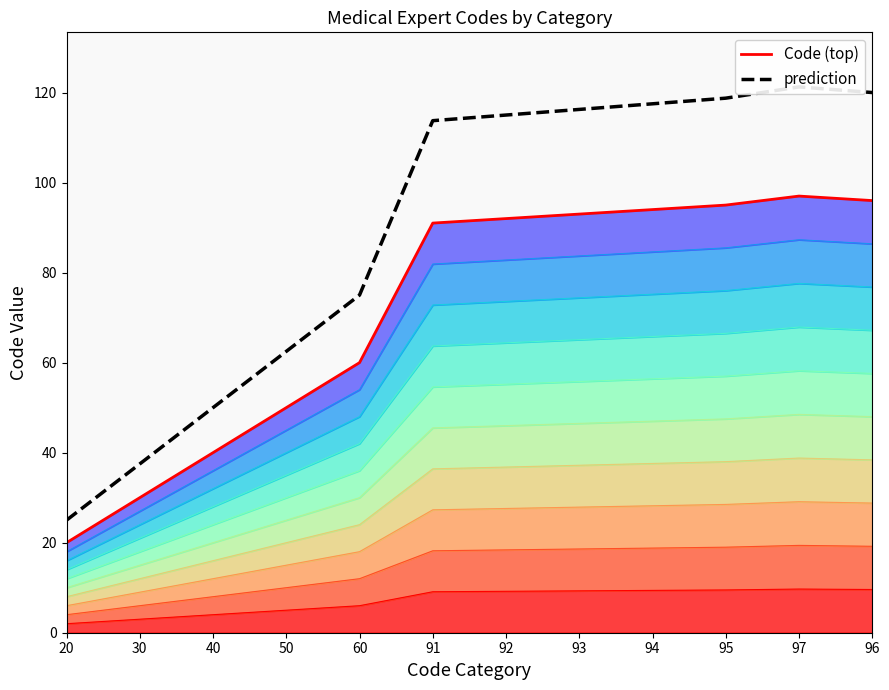

Does the chart display data point markers on the line(s)?

No